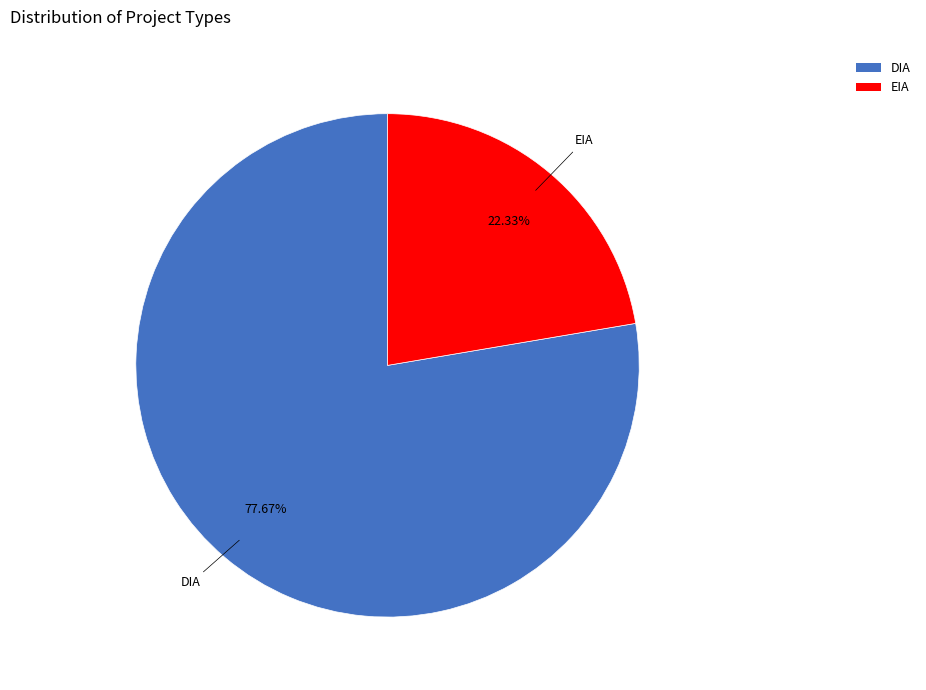

Combined, what portion of the pie is EIA and DIA?

100.0%